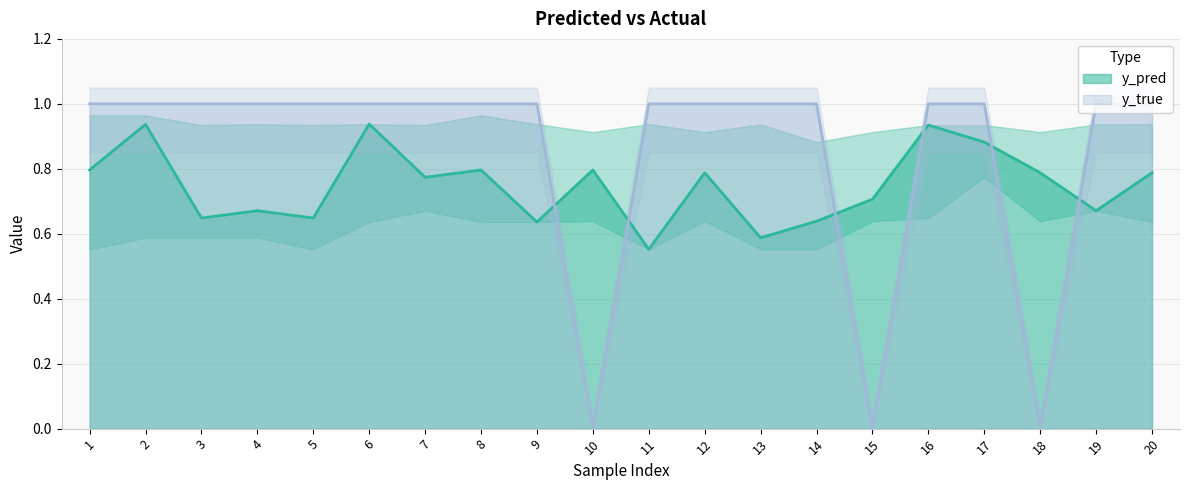

What is the spread (max minus min) of values at 8?

0.2